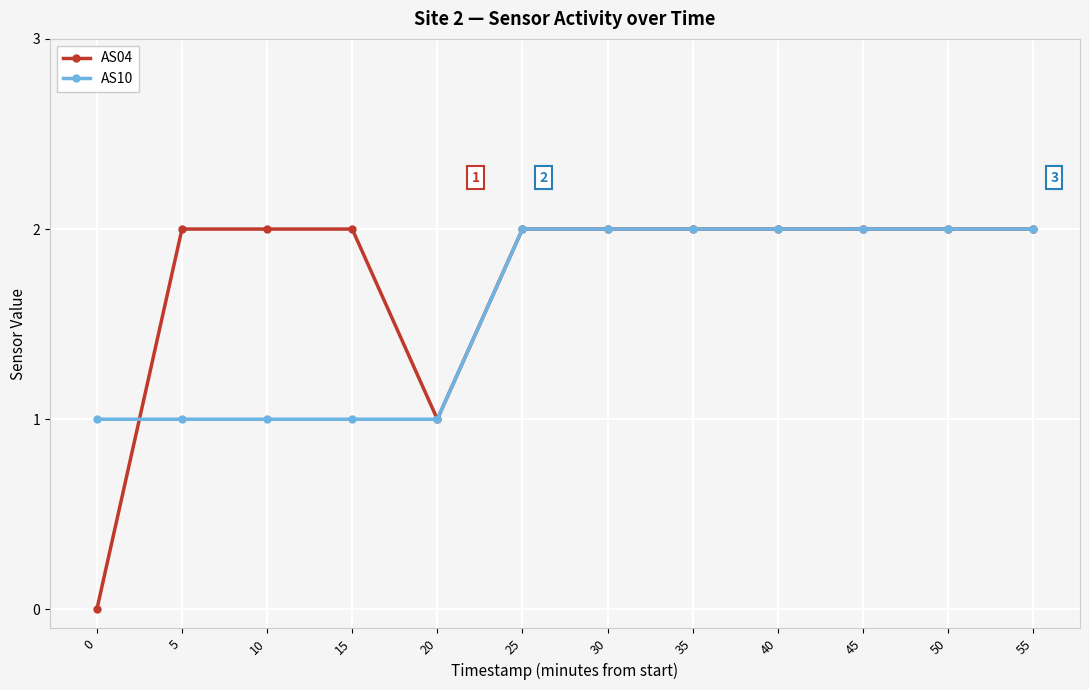

Which series has the largest total across all categories?

AS04